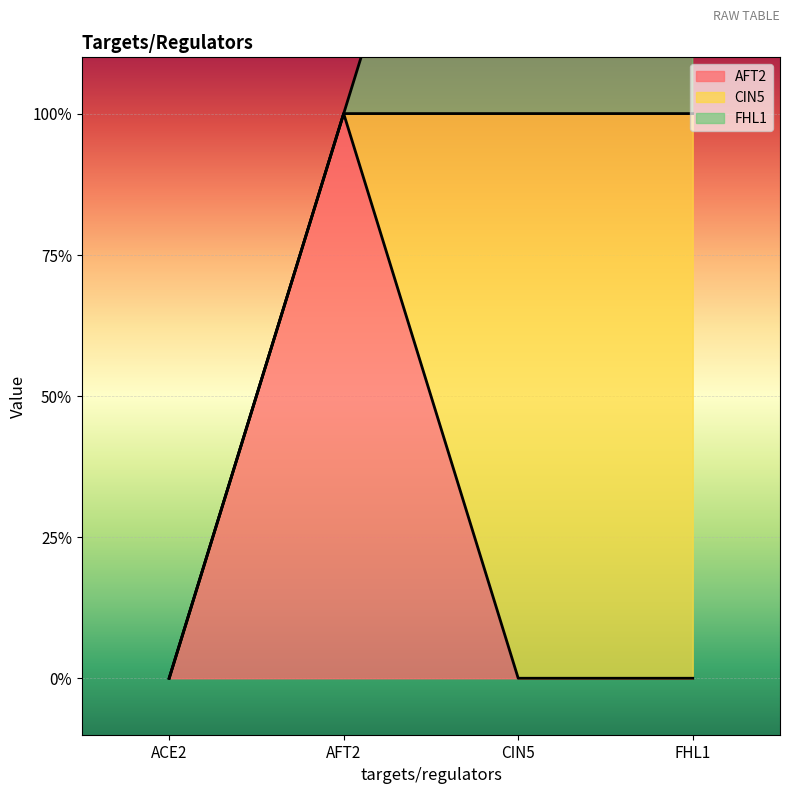

What position from the left is AFT2?

2